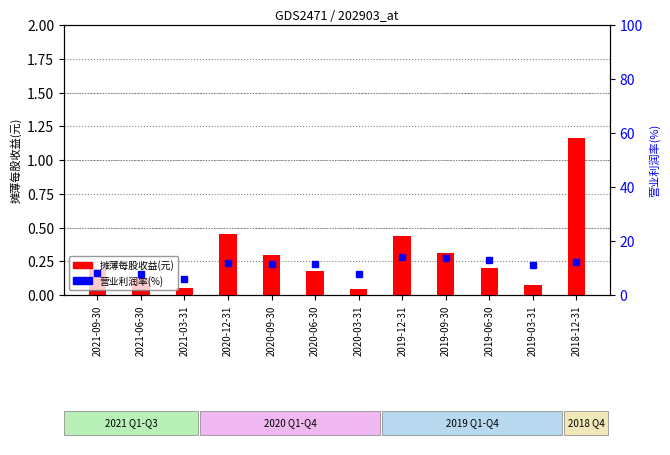

Is the value of 摊薄每股收益(元) at 2020-12-31 greater than the value of 营业利润率(%) at 2019-06-30?

No